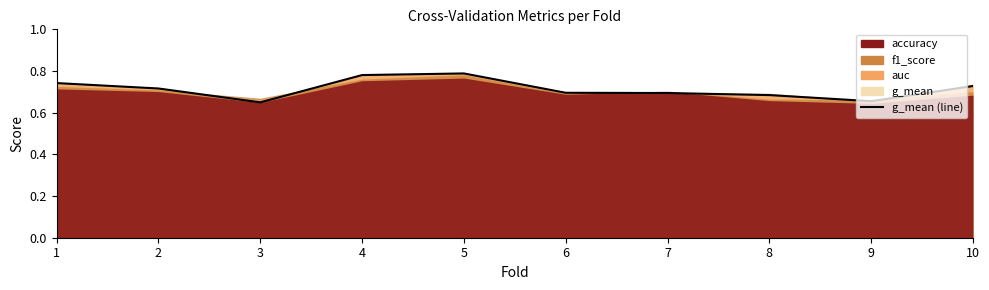

List the labels in order of value, smallest first.

3, 9, 8, 7, 6, 2, 10, 1, 4, 5